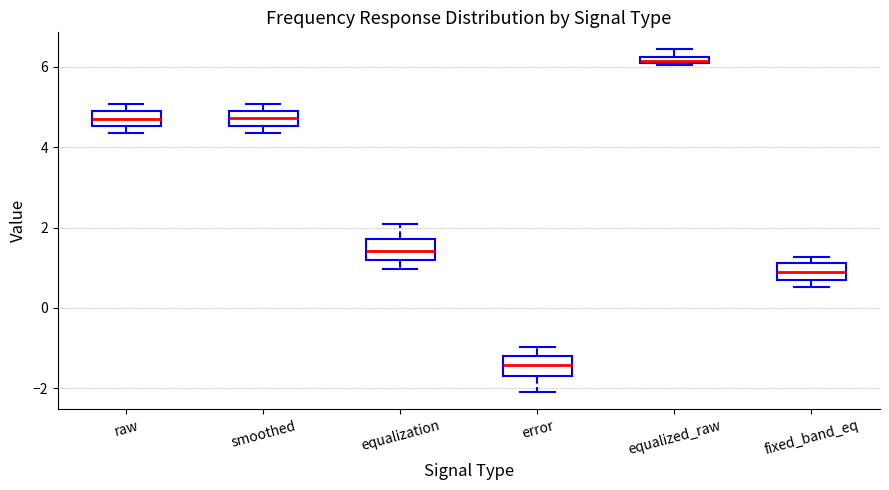

Where does the median line of the box for fixed_band_eq sit on the y-axis? The values are not printed on the chart, so give them approximately, as read against the axis.

0.8